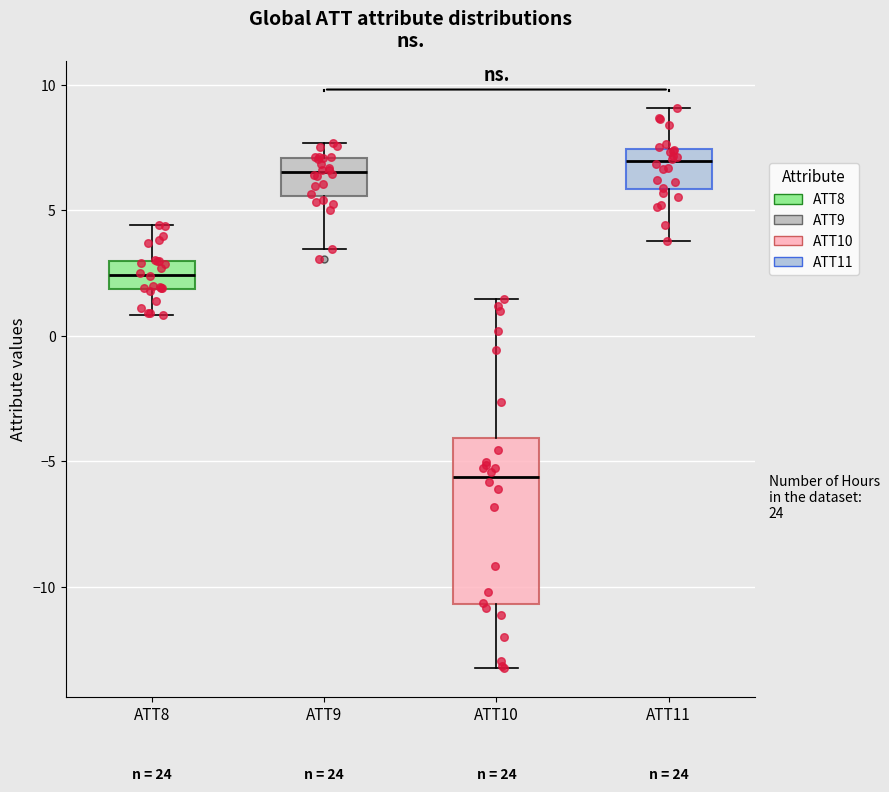

Which box has the lowest median line?

ATT10